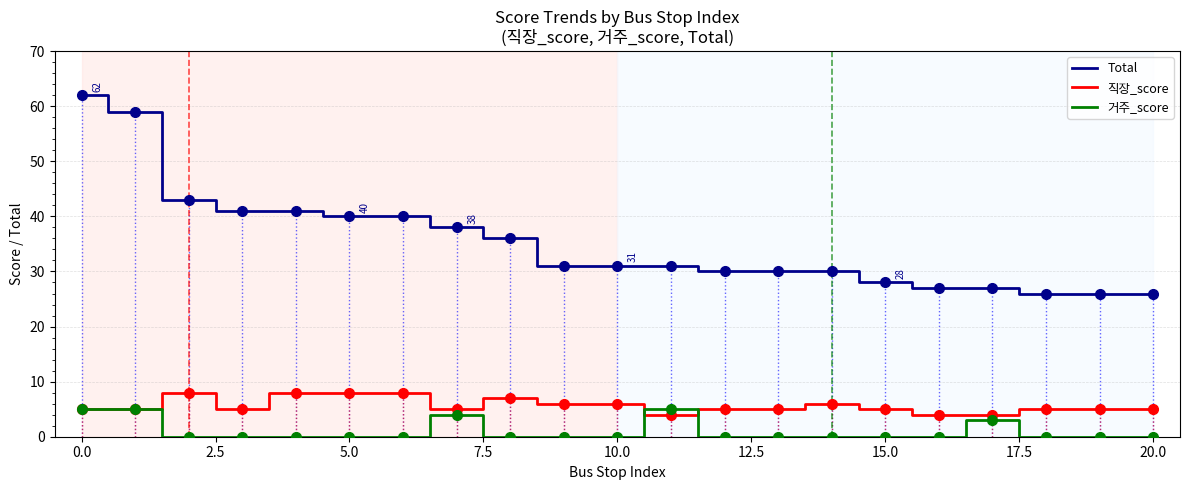

What is the minimum value for 직장_score?

4